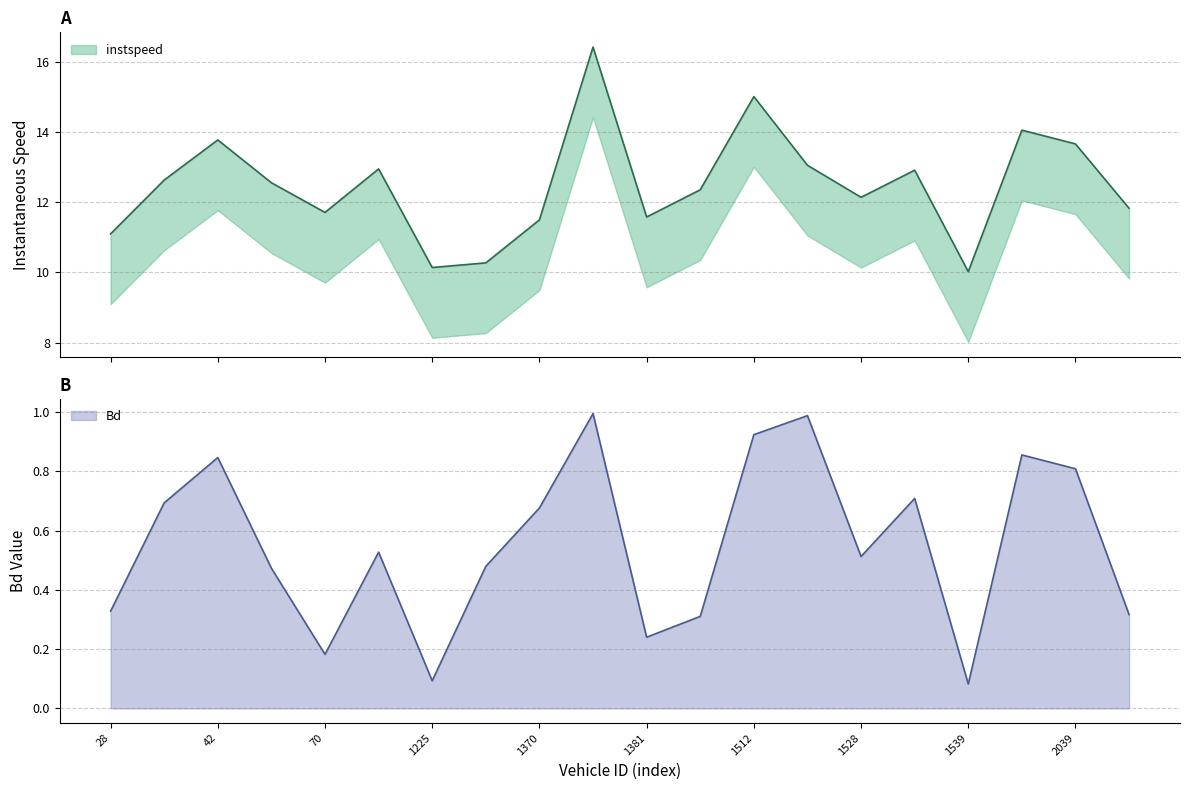

At which label is instspeed closest to 13?

1525.0